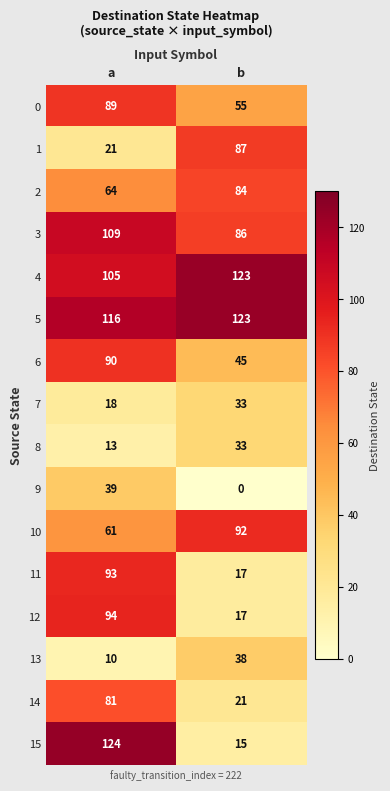

How many data points does each series have?

2